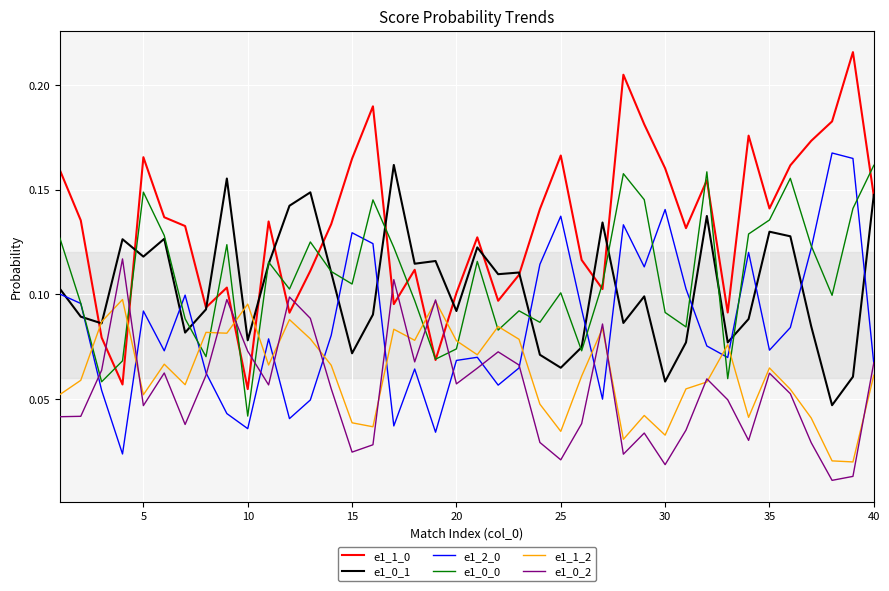

How many lines are shown in the chart?

6